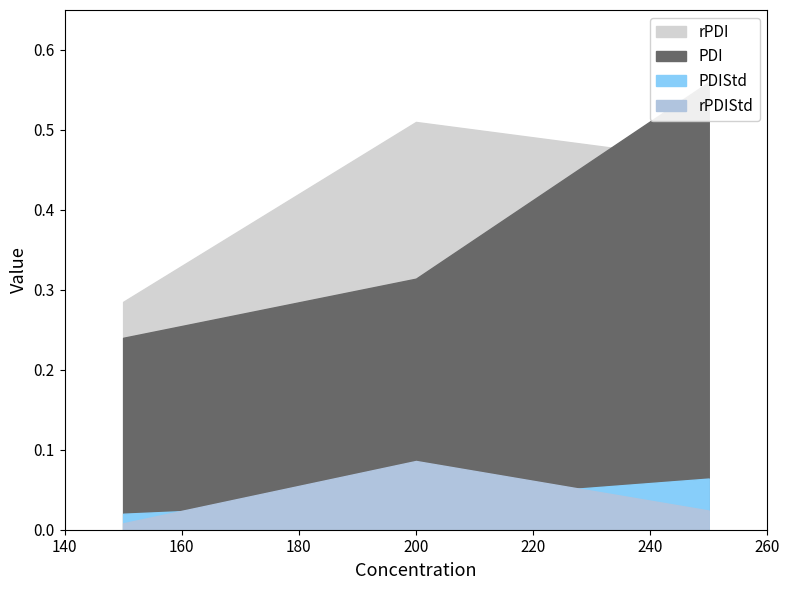

True or false: PDIStd has a value of 0.0 at 150.

True